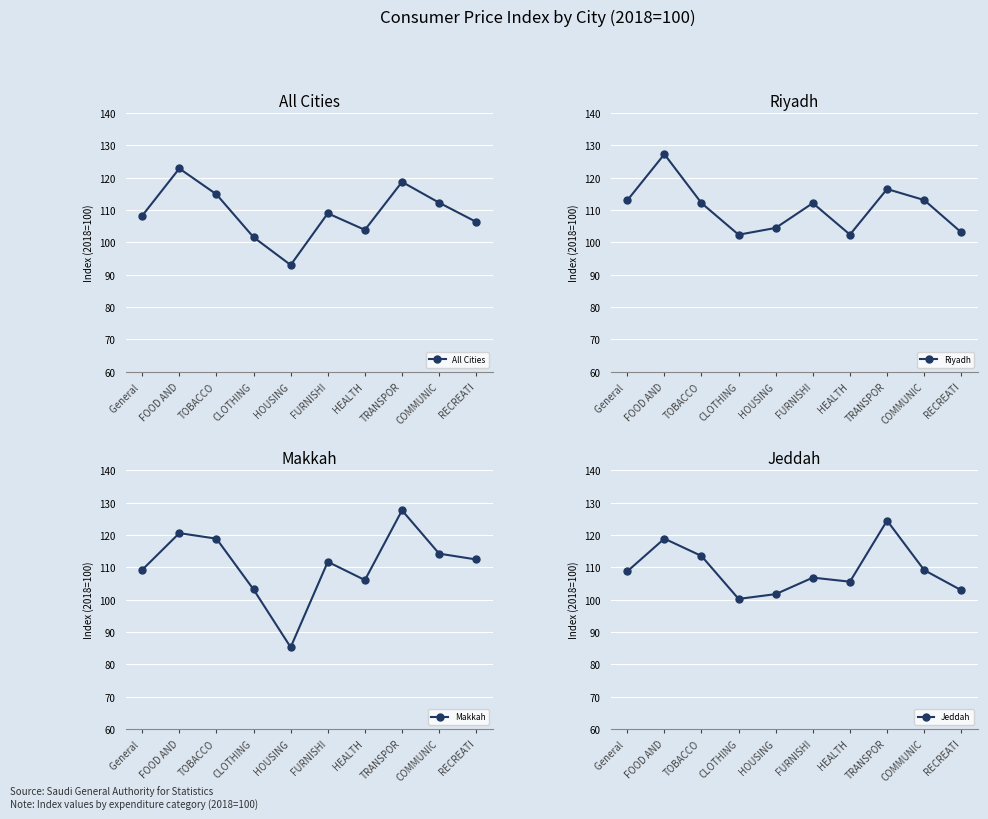

How many intersections are there between Riyadh and All Cities?

5